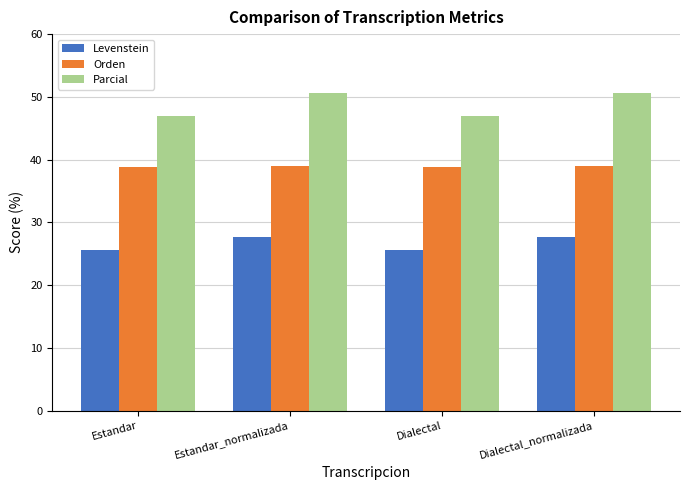

Is it true that Parcial equals 46.9 at Estandar?

True